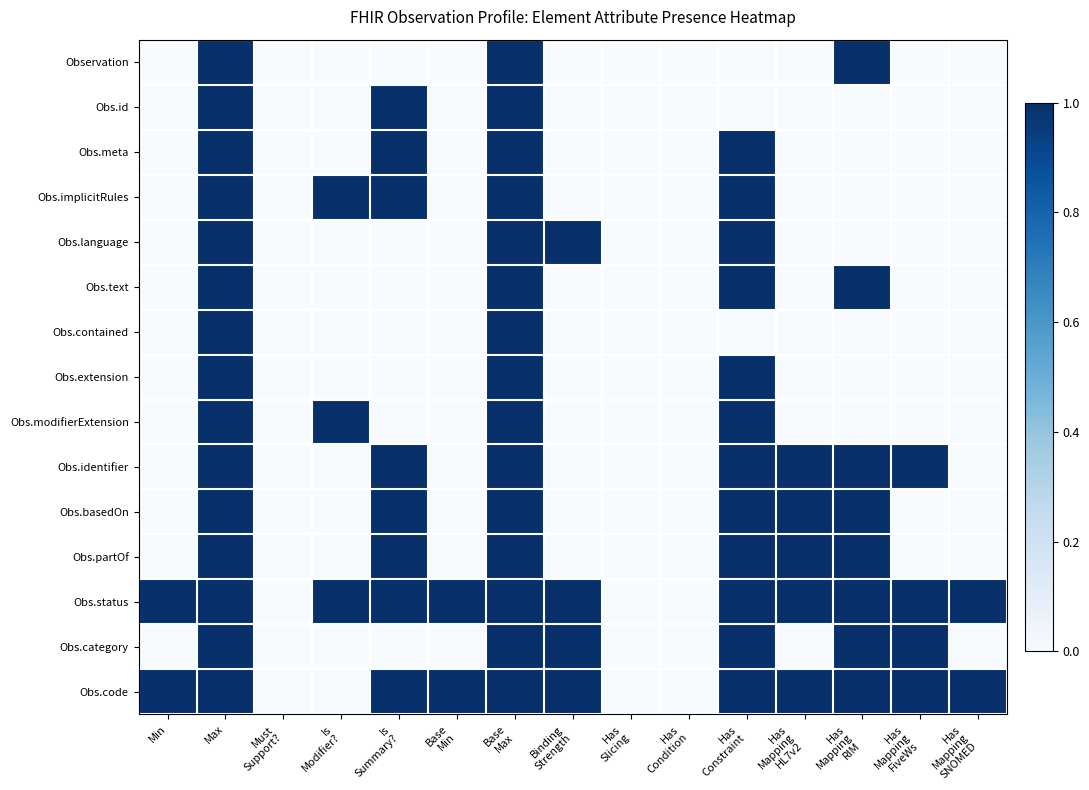

At Is Modifier?, list the series in order from smallest to largest.

Observation, Obs.id, Obs.meta, Obs.language, Obs.text, Obs.contained, Obs.extension, Obs.identifier, Obs.basedOn, Obs.partOf, Obs.category, Obs.code, Obs.implicitRules, Obs.modifierExtension, Obs.status